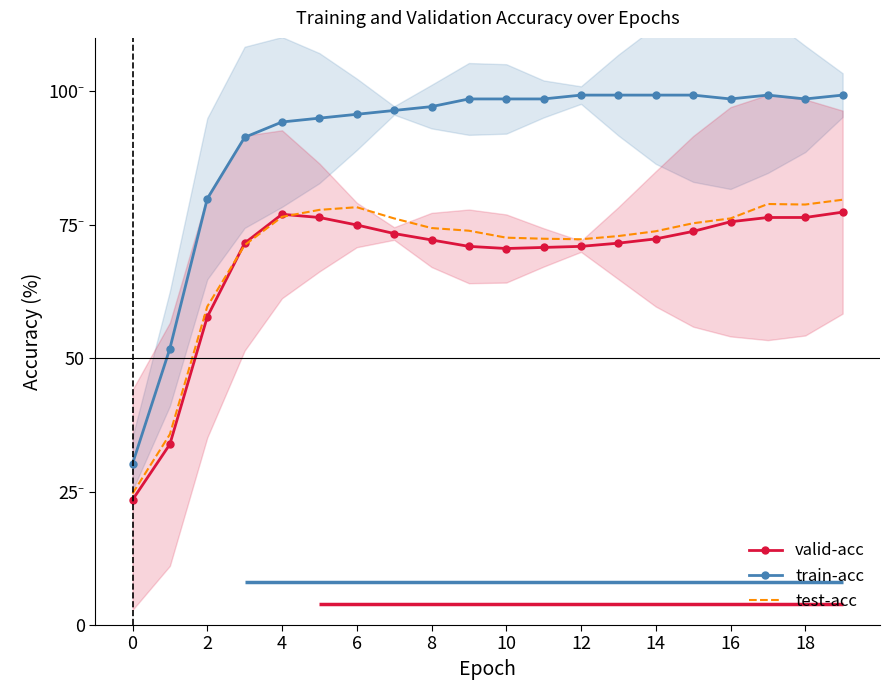

At which category is the sum across all series the highest?

19